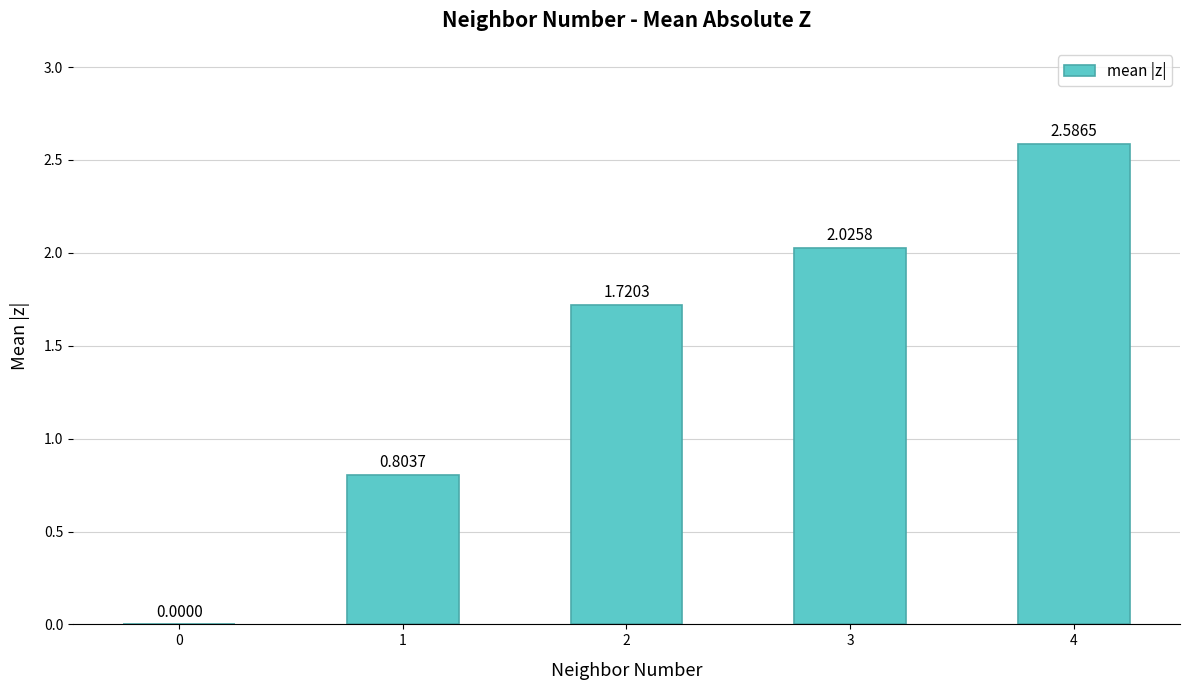

How many positive values are there?

4